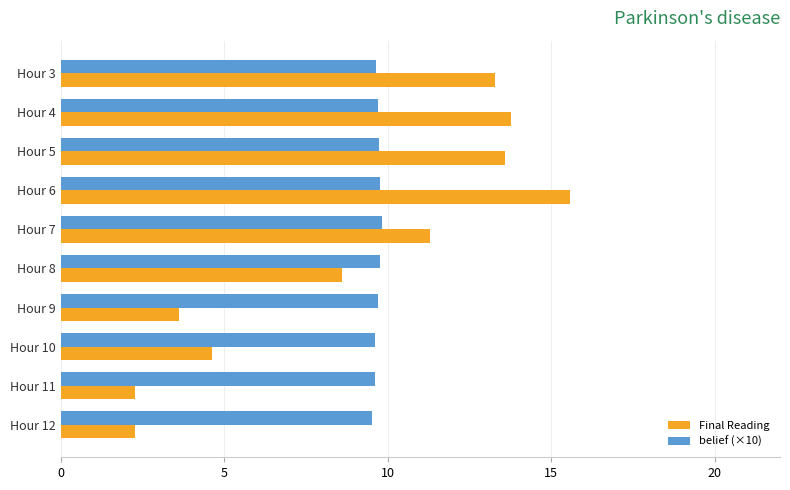

Which series has the largest total across all categories?

belief (×10)